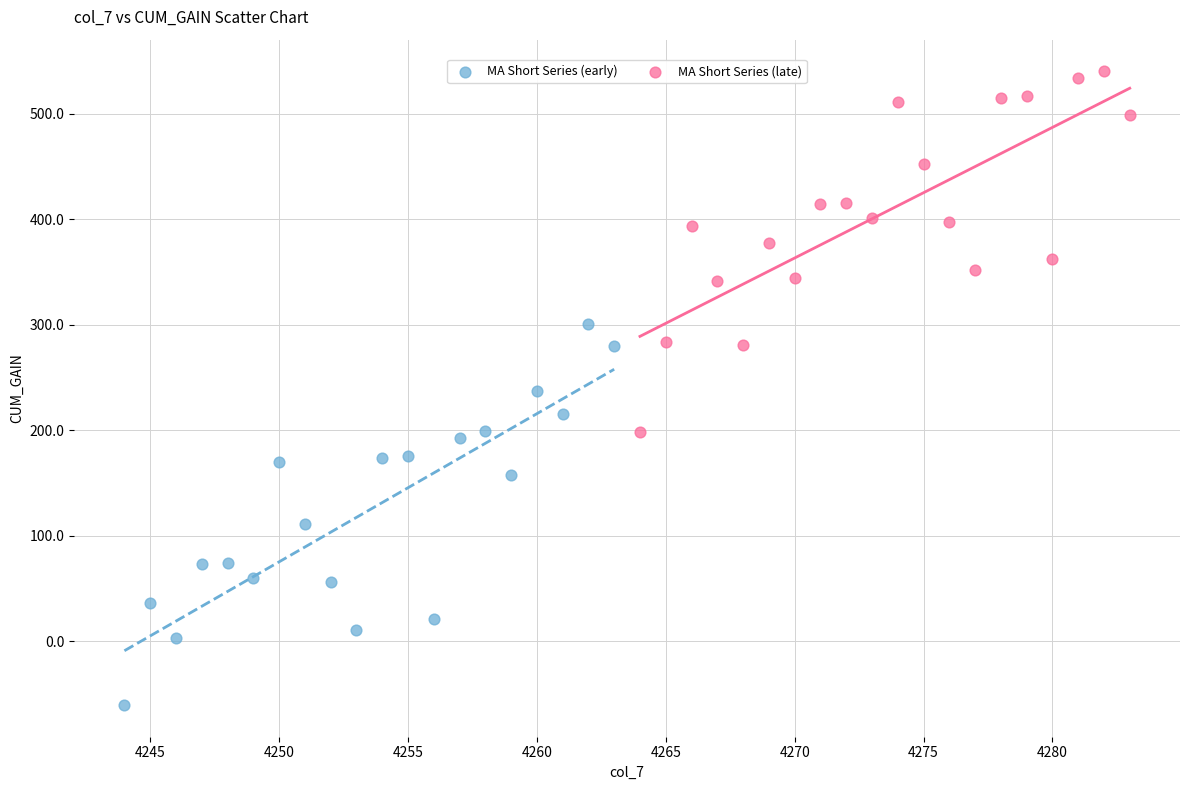

Which series reaches the maximum Y coordinate?

MA Short Series (late)